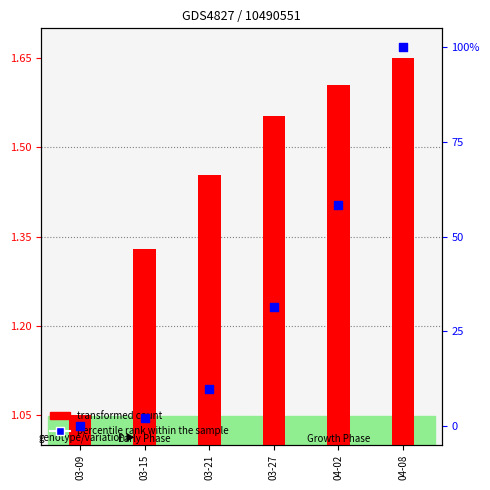

Which series contains the highest Y value?

percentile rank within the sample